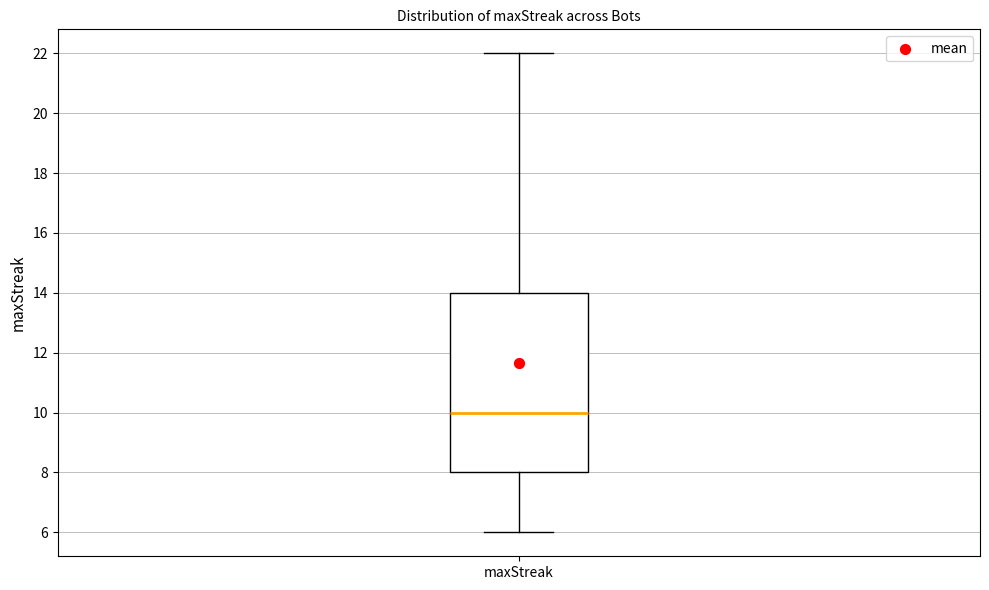

Where does the median line of the box for maxStreak sit on the y-axis? The values are not printed on the chart, so give them approximately, as read against the axis.

10